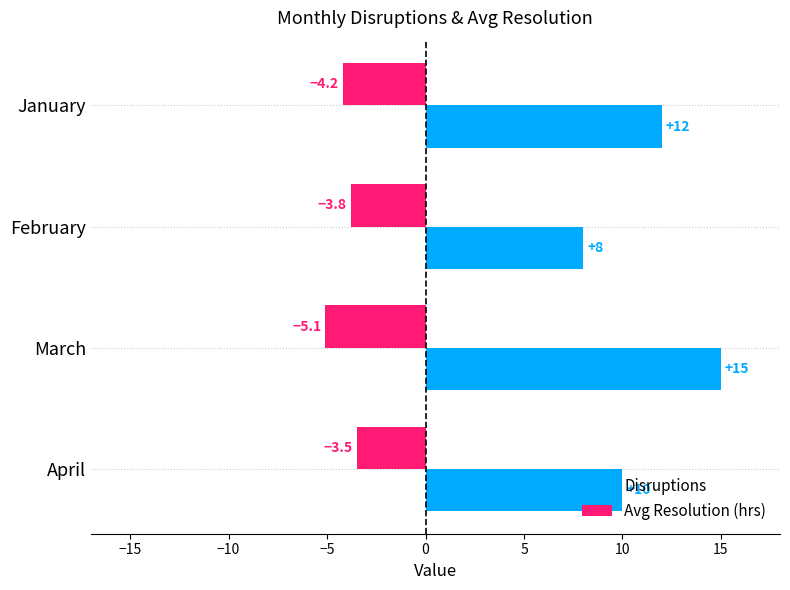

Which series has the largest total across all categories?

Disruptions